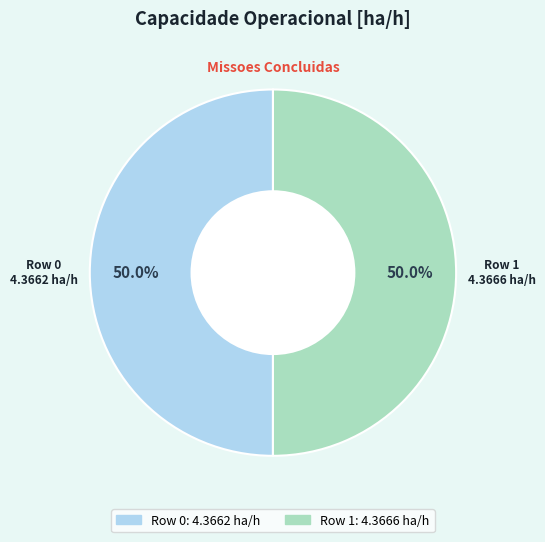

Is it true that Row 1 is 60% of the pie?

False